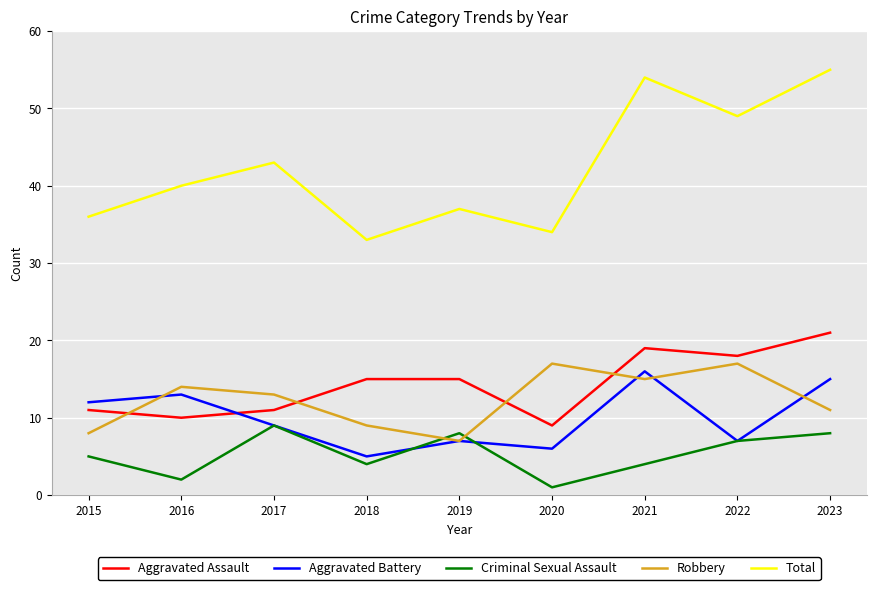

True or false: Aggravated Assault and Total intersect in this chart.

False